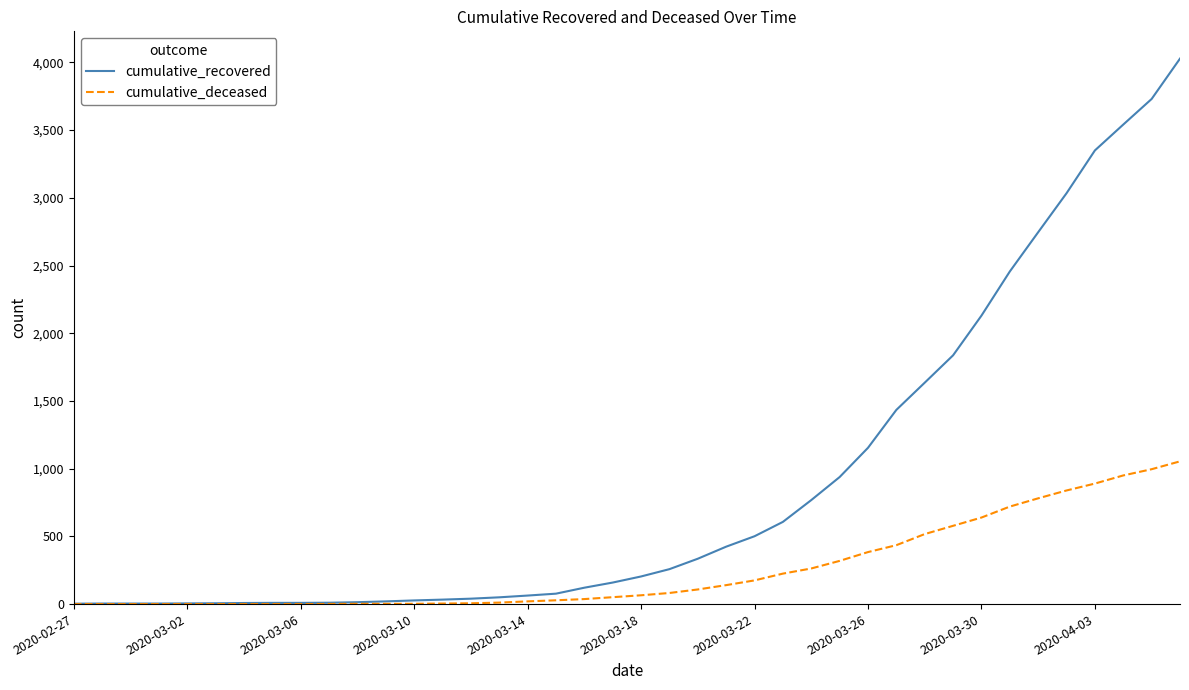

List the series in order of their overall mean, highest first.

cumulative_recovered, cumulative_deceased